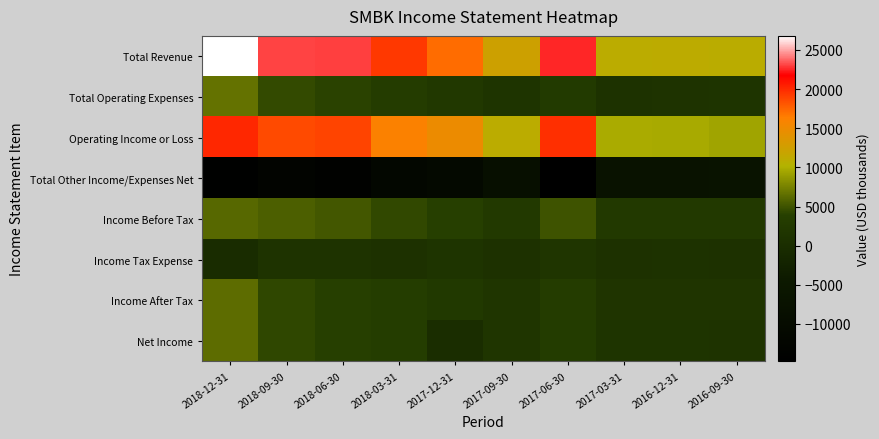

At 2017-03-31, list the series in order from largest to smallest.

Total Revenue, Operating Income or Loss, Income Before Tax, Income After Tax, Net Income, Total Operating Expenses, Income Tax Expense, Total Other Income/Expenses Net